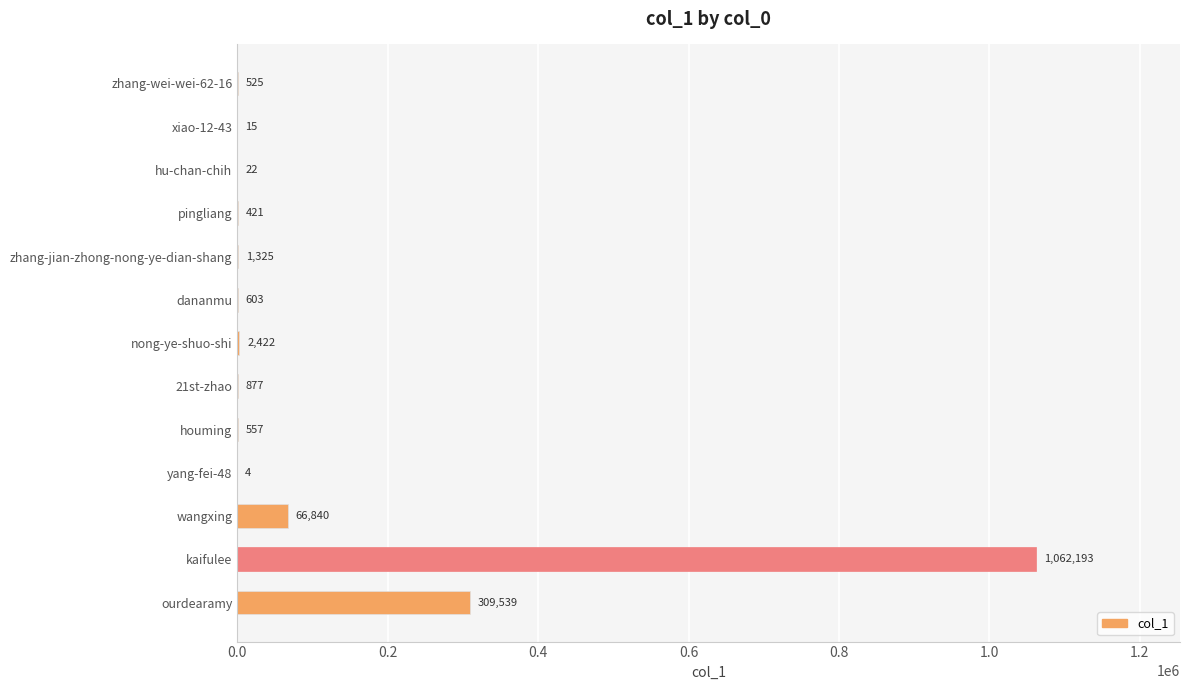

Approximately how many times larger is the value at wangxing compared to nong-ye-shuo-shi?

27.6